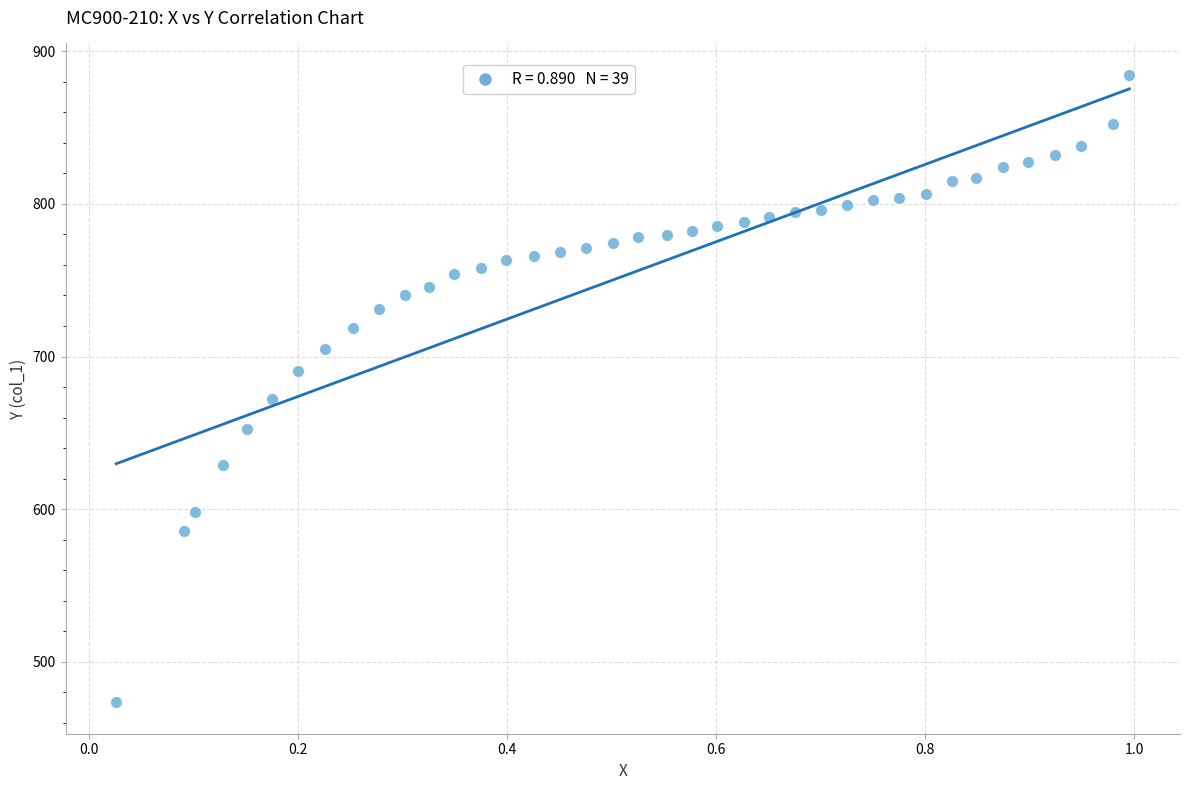

What is the range of X values (max minus min)?

1.0